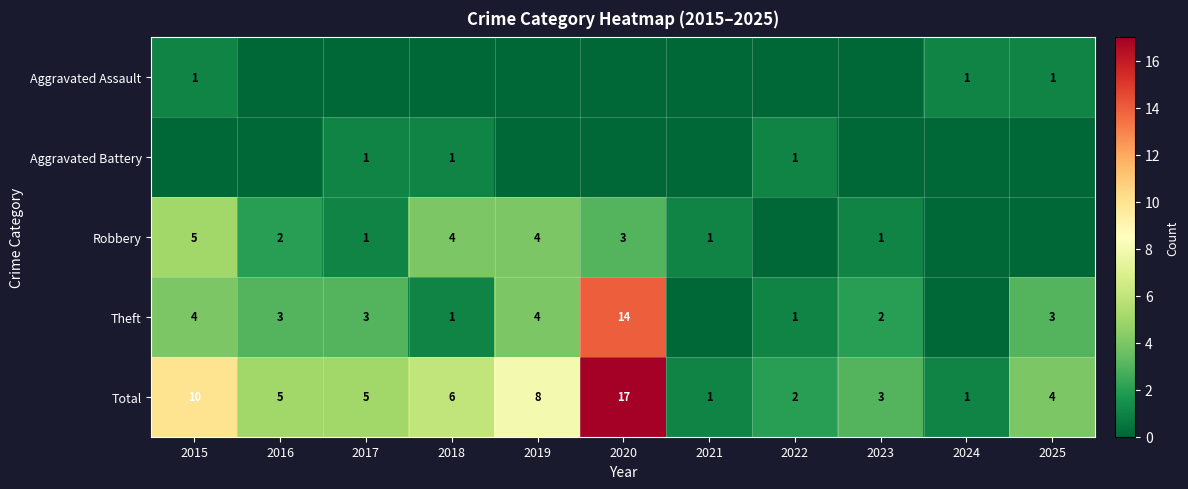

At how many categories does at least one series exceed 0?

11